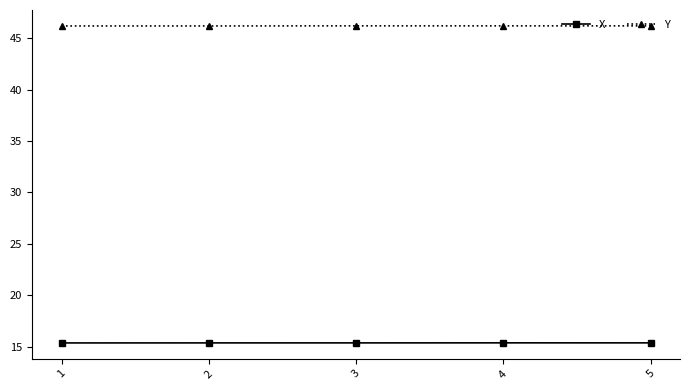

What is the difference between the highest and lowest values at 1?

30.8